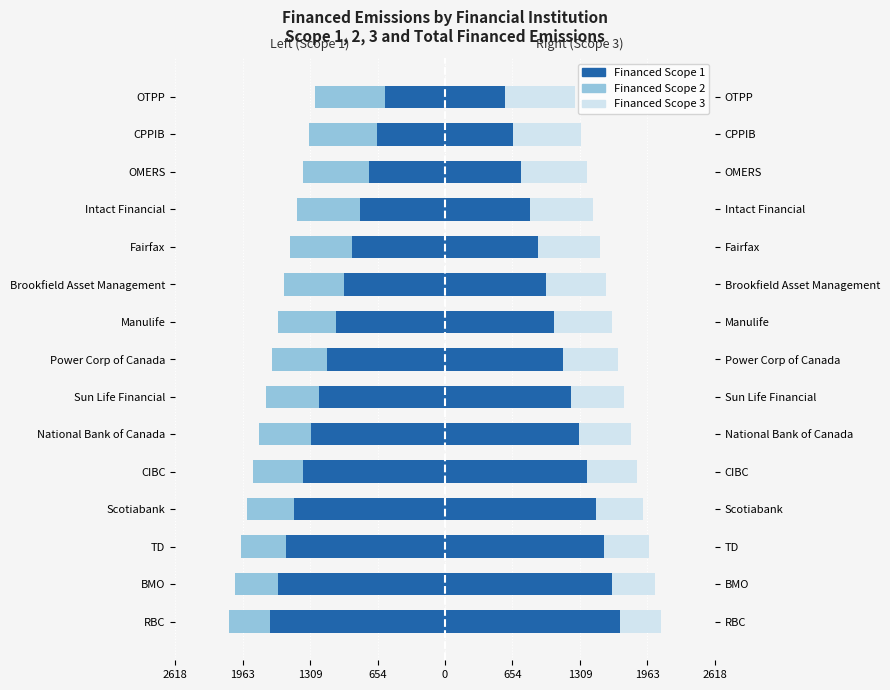

Count the number of data series in this chart.

3